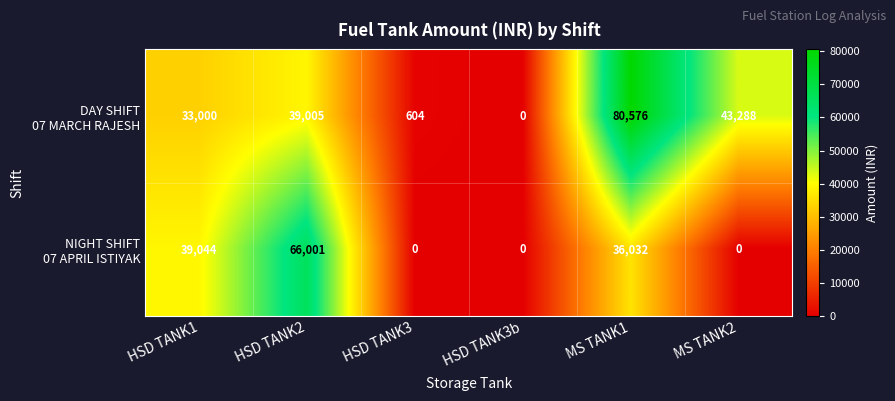

What is the spread (max minus min) of values at HSD TANK3?

604